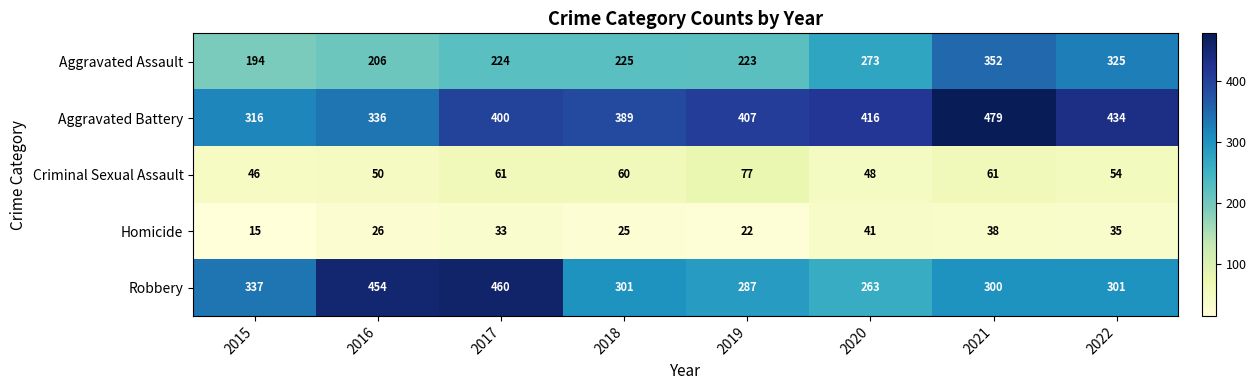

Where is Aggravated Battery nearest to the value 397?

2017